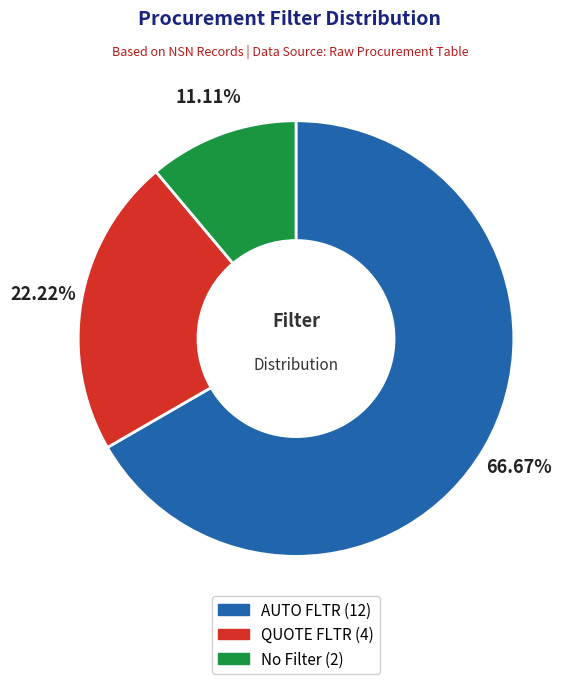

What percentage is the QUOTE FLTR slice, to the nearest percent?

22%